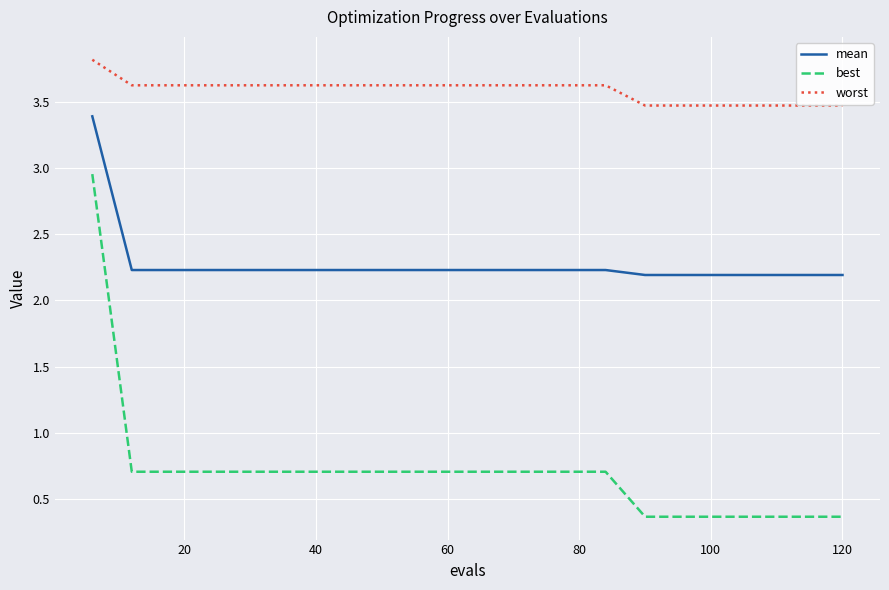

At how many categories does at least one series exceed 1?

20